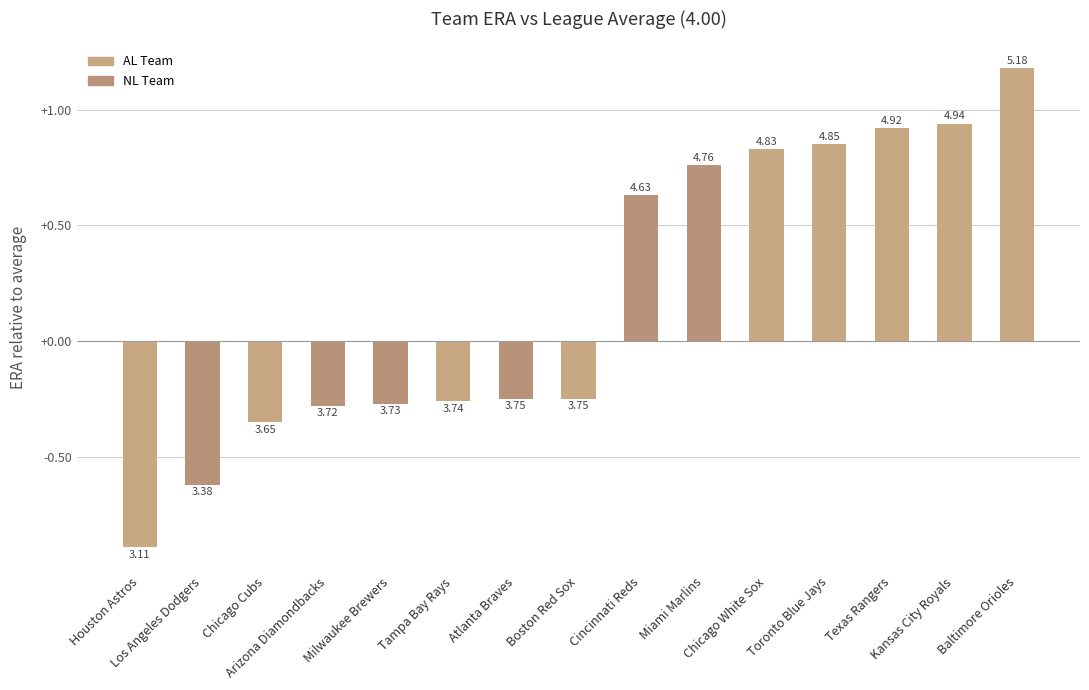

Are the bars horizontal?

No